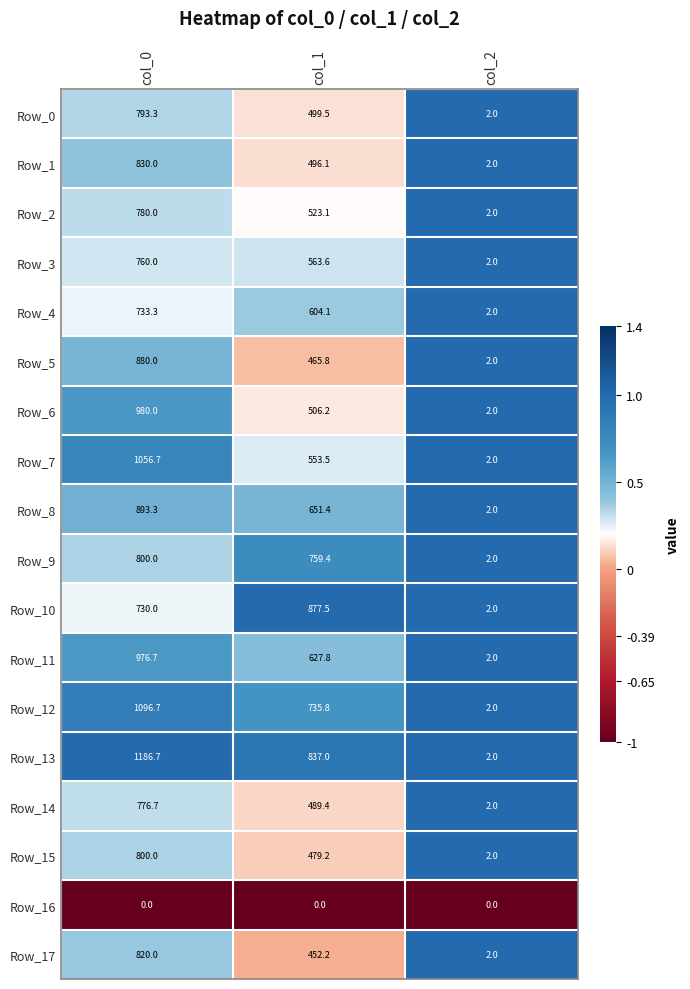

Which category has the highest value across all series?

col_0